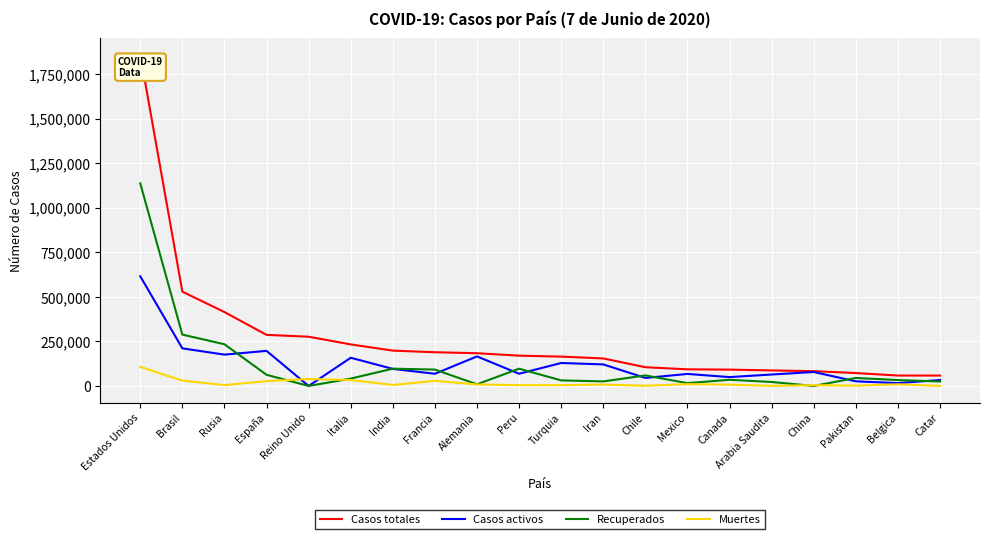

Is it true that Muertes equals 39045 at Reino Unido?

True